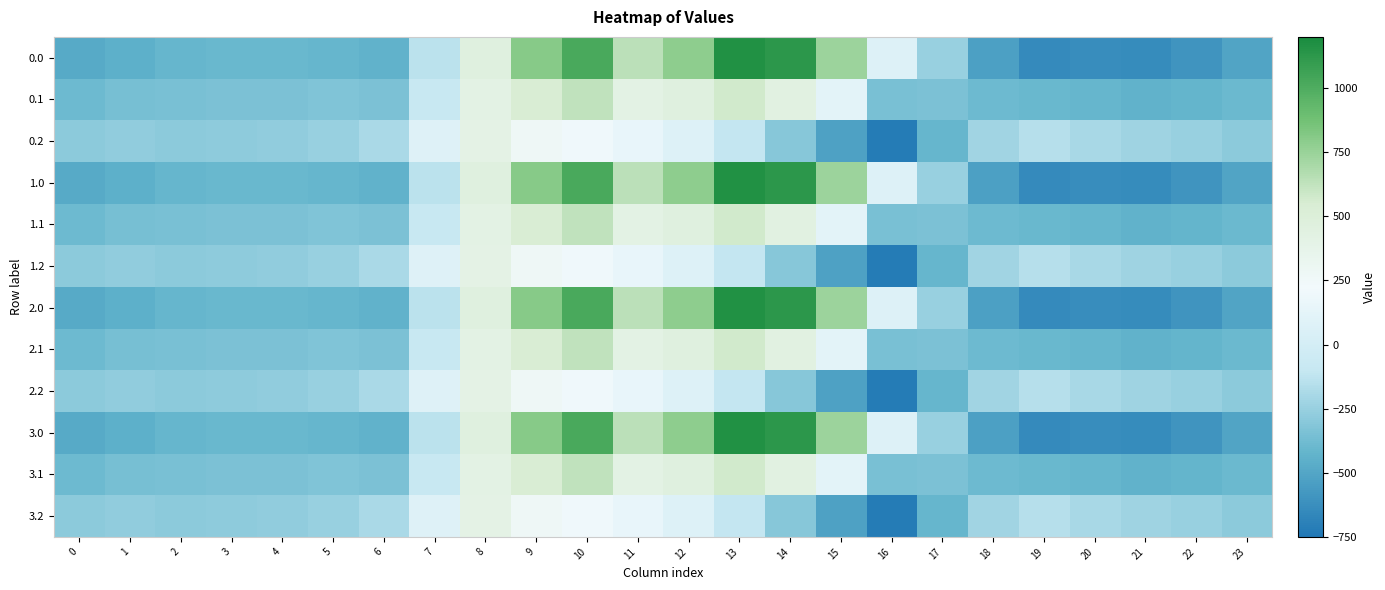

Reading right to left, list all the values displayed in this chart.

0.0: 23=-511.3	22=-592.3	21=-638.4	20=-629.9	19=-644.5	18=-529.6	17=-250.3	16=67.6	15=739.0	14=1128.3	13=1167.2	12=784.4	11=640.9	10=1023.2	9=804.0	8=454.2	7=-136.4	6=-435.0	5=-410.8	4=-404.9	3=-404.4	2=-410.3	1=-449.5	0=-482.0
0.1: 23=-399.4	22=-419.9	21=-432.4	20=-414.5	19=-399.7	18=-388.5	17=-340.1	16=-353.7	15=111.1	14=438.6	13=574.0	12=456.1	11=415.4	10=628.1	9=542.1	8=412.6	7=-81.6	6=-345.2	5=-329.5	4=-339.6	3=-342.7	2=-347.9	1=-361.1	0=-384.6
0.2: 23=-287.5	22=-247.4	21=-226.4	20=-199.2	19=-151.1	18=-223.1	17=-409.5	16=-721.2	15=-522.2	14=-301.9	13=-104.4	12=65.2	11=149.1	10=202.5	9=271.1	8=407.2	7=77.9	6=-187.1	5=-248.1	4=-274.4	3=-281.0	2=-285.5	1=-272.7	0=-287.1
1.0: 23=-511.3	22=-592.3	21=-638.4	20=-629.9	19=-644.5	18=-529.6	17=-250.3	16=67.6	15=739.0	14=1128.3	13=1167.2	12=784.4	11=640.9	10=1023.2	9=804.0	8=454.2	7=-136.4	6=-435.0	5=-410.8	4=-404.9	3=-404.4	2=-410.3	1=-449.5	0=-482.0
1.1: 23=-399.4	22=-419.9	21=-432.4	20=-414.5	19=-399.7	18=-388.5	17=-340.1	16=-353.7	15=111.1	14=438.6	13=574.0	12=456.1	11=415.4	10=628.1	9=542.1	8=412.6	7=-81.6	6=-345.2	5=-329.5	4=-339.6	3=-342.7	2=-347.9	1=-361.1	0=-384.6
1.2: 23=-287.5	22=-247.4	21=-226.4	20=-199.2	19=-151.1	18=-223.1	17=-409.5	16=-721.2	15=-522.2	14=-301.9	13=-104.4	12=65.2	11=149.1	10=202.5	9=271.1	8=407.2	7=77.9	6=-187.1	5=-248.1	4=-274.4	3=-281.0	2=-285.5	1=-272.7	0=-287.1
2.0: 23=-511.3	22=-592.3	21=-638.4	20=-629.9	19=-644.5	18=-529.6	17=-250.3	16=67.6	15=739.0	14=1128.3	13=1167.2	12=784.4	11=640.9	10=1023.2	9=804.0	8=454.2	7=-136.4	6=-435.0	5=-410.8	4=-404.9	3=-404.4	2=-410.3	1=-449.5	0=-482.0
2.1: 23=-399.4	22=-419.9	21=-432.4	20=-414.5	19=-399.7	18=-388.5	17=-340.1	16=-353.7	15=111.1	14=438.6	13=574.0	12=456.1	11=415.4	10=628.1	9=542.1	8=412.6	7=-81.6	6=-345.2	5=-329.5	4=-339.6	3=-342.7	2=-347.9	1=-361.1	0=-384.6
2.2: 23=-287.5	22=-247.4	21=-226.4	20=-199.2	19=-151.1	18=-223.1	17=-409.5	16=-721.2	15=-522.2	14=-301.9	13=-104.4	12=65.2	11=149.1	10=202.5	9=271.1	8=407.2	7=77.9	6=-187.1	5=-248.1	4=-274.4	3=-281.0	2=-285.5	1=-272.7	0=-287.1
3.0: 23=-511.3	22=-592.3	21=-638.4	20=-629.9	19=-644.5	18=-529.6	17=-250.3	16=67.6	15=739.0	14=1128.3	13=1167.2	12=784.4	11=640.9	10=1023.2	9=804.0	8=454.2	7=-136.4	6=-435.0	5=-410.8	4=-404.9	3=-404.4	2=-410.3	1=-449.5	0=-482.0
3.1: 23=-399.4	22=-419.9	21=-432.4	20=-414.5	19=-399.7	18=-388.5	17=-340.1	16=-353.7	15=111.1	14=438.6	13=574.0	12=456.1	11=415.4	10=628.1	9=542.1	8=412.6	7=-81.6	6=-345.2	5=-329.5	4=-339.6	3=-342.7	2=-347.9	1=-361.1	0=-384.6
3.2: 23=-287.5	22=-247.4	21=-226.4	20=-199.2	19=-151.1	18=-223.1	17=-409.5	16=-721.2	15=-522.2	14=-301.9	13=-104.4	12=65.2	11=149.1	10=202.5	9=271.1	8=407.2	7=77.9	6=-187.1	5=-248.1	4=-274.4	3=-281.0	2=-285.5	1=-272.7	0=-287.1